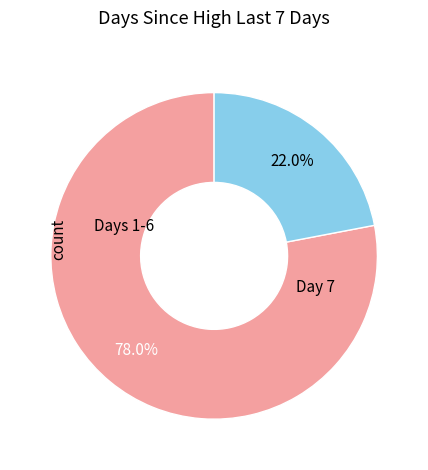

Is there a majority slice in this chart?

Yes